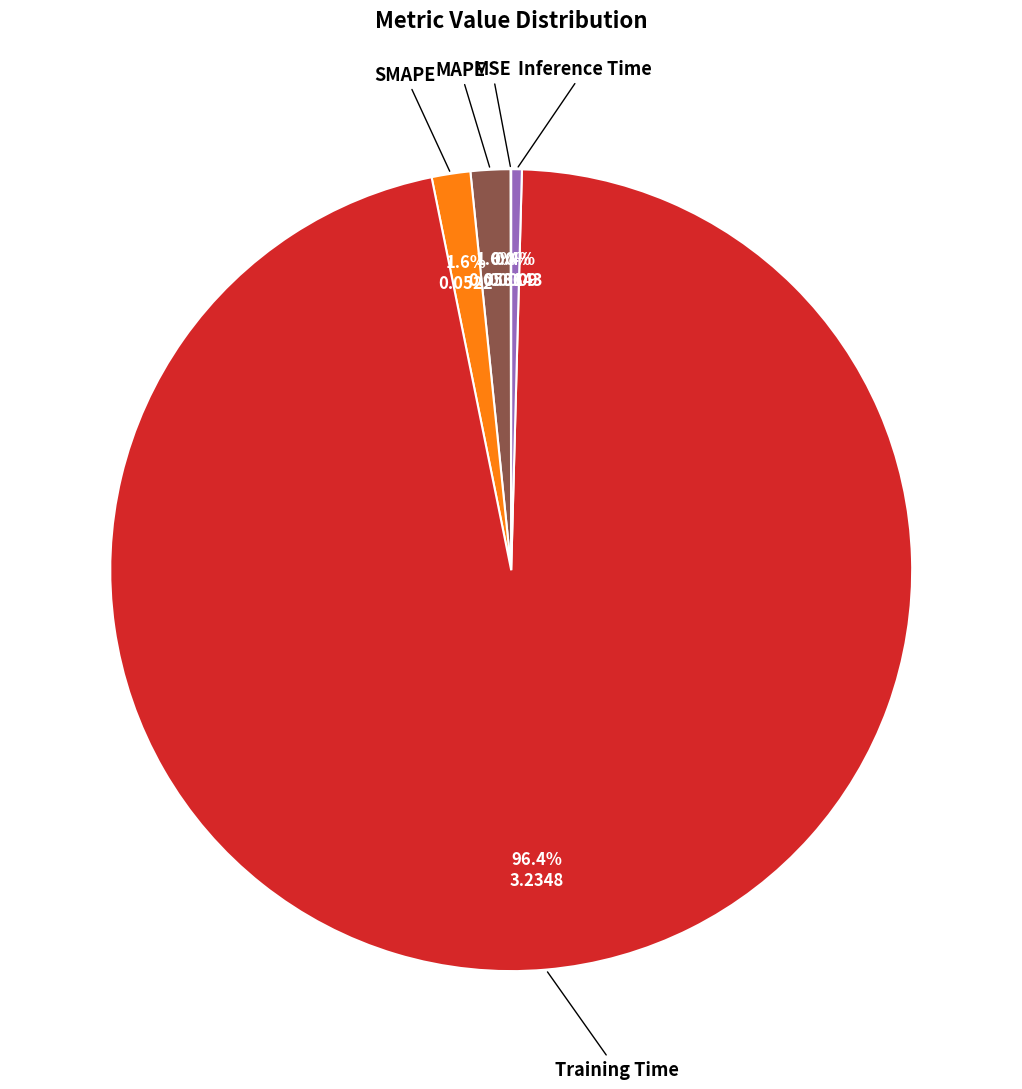

Is there a majority slice in this chart?

Yes